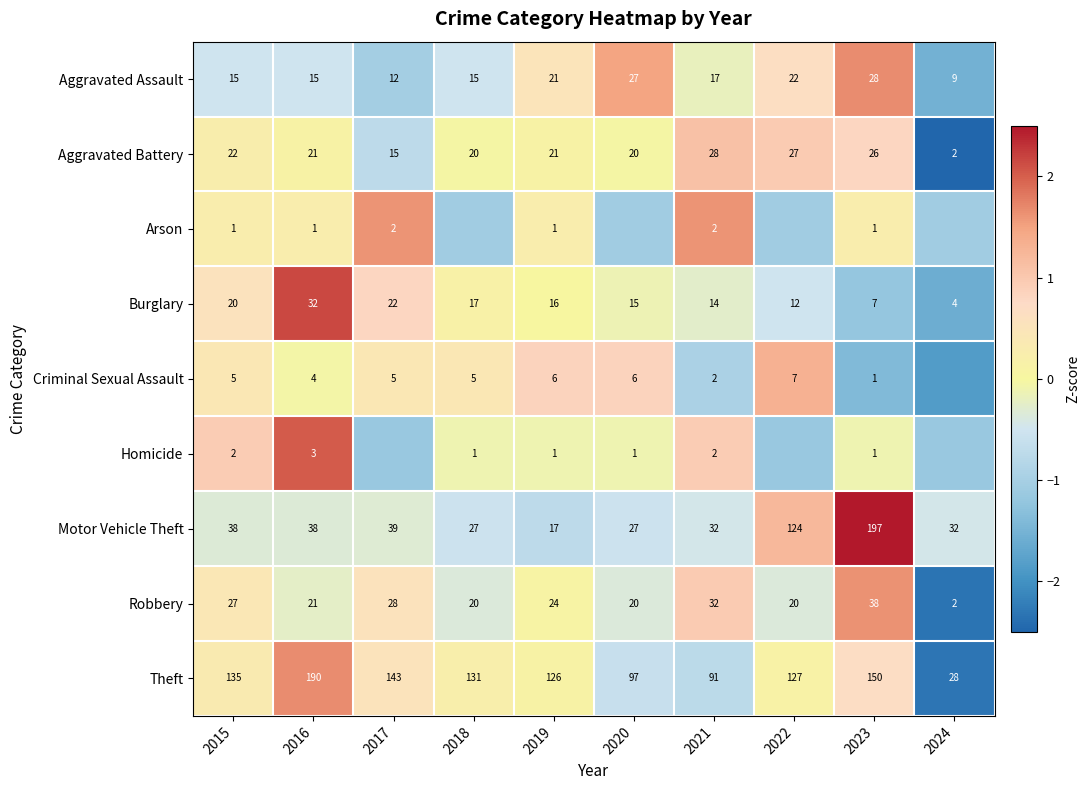

Between 2019 and 2017, which is larger?

2019